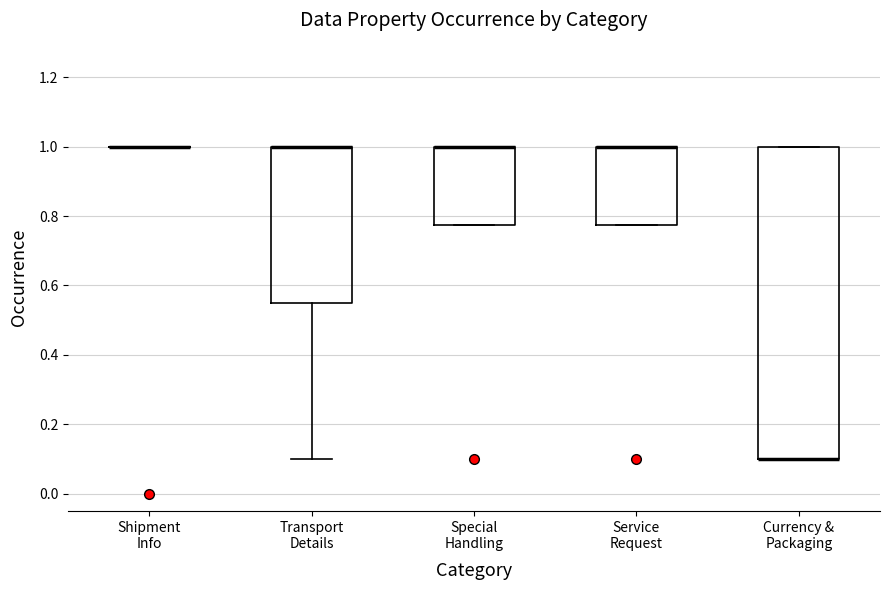

Where is the upper edge of the box for Service Request on the y-axis? The values are not printed on the chart, so give them approximately, as read against the axis.

1.00